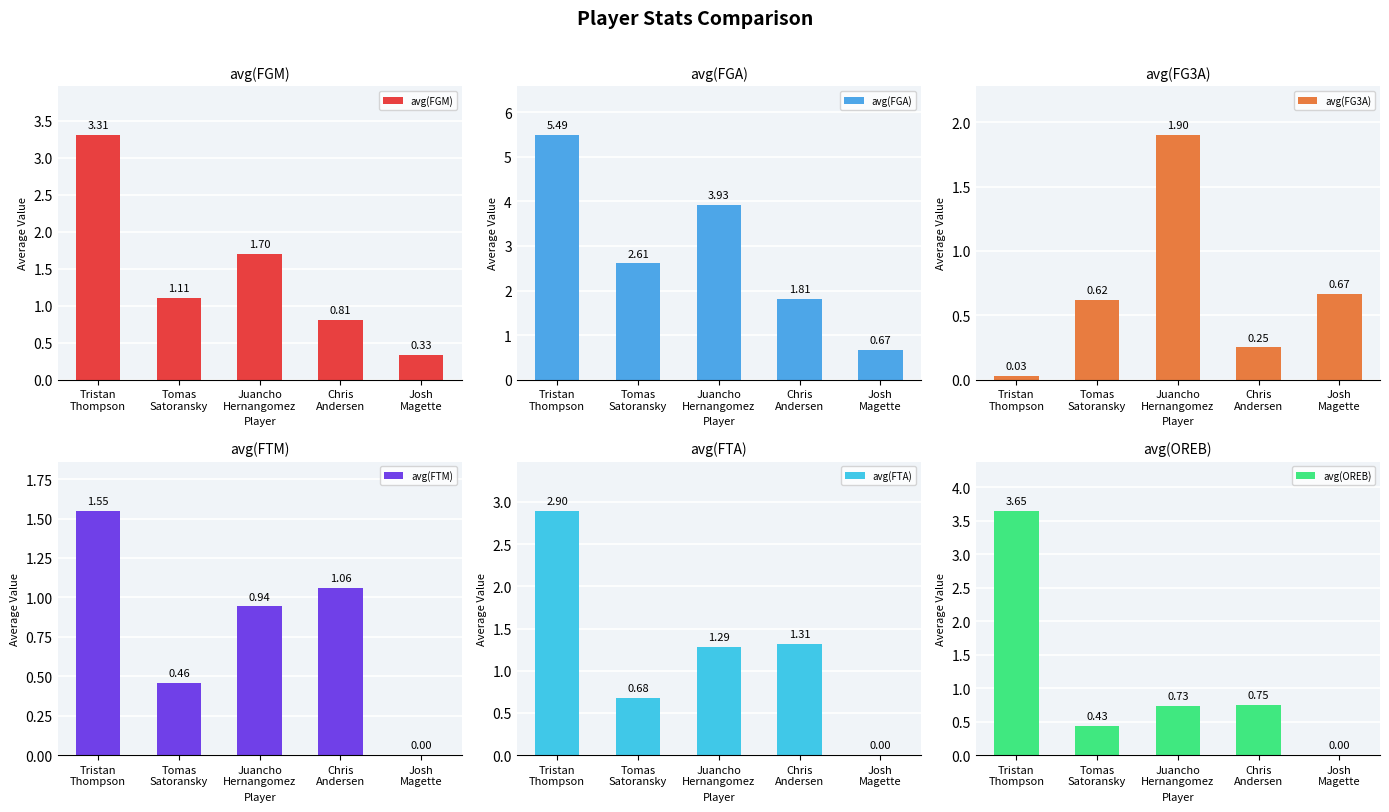

How many groups of bars are there?

5